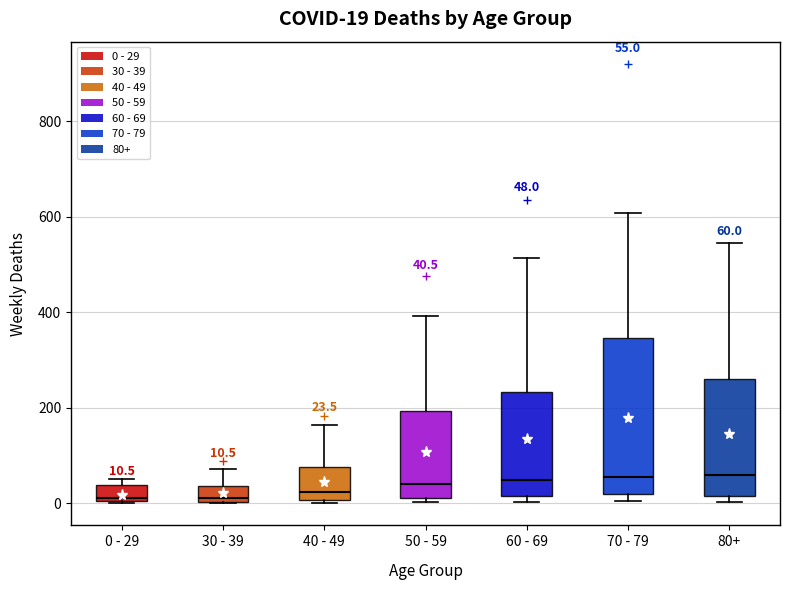

Comparing the boxes themselves (not the whiskers), which one is the tallest?

70 - 79